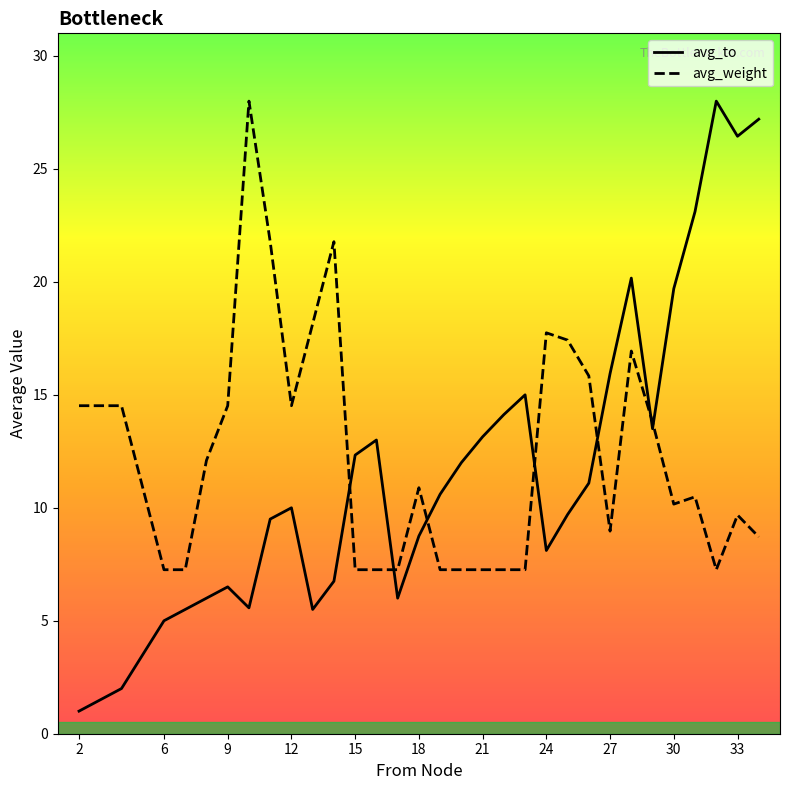

True or false: avg_weight has a value of 7.3 at 21.

True